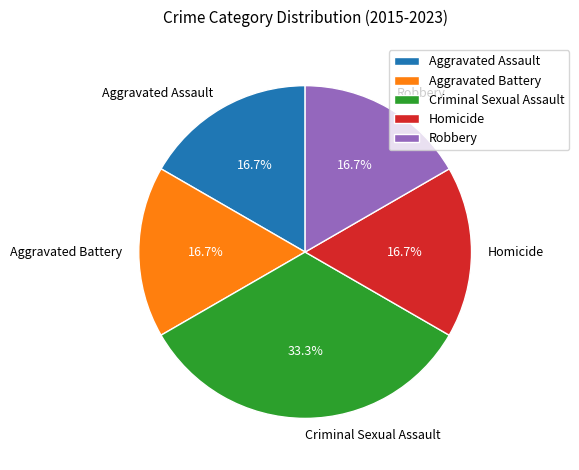

To the nearest percent, what is the difference between the largest and smallest slice percentages?

17%